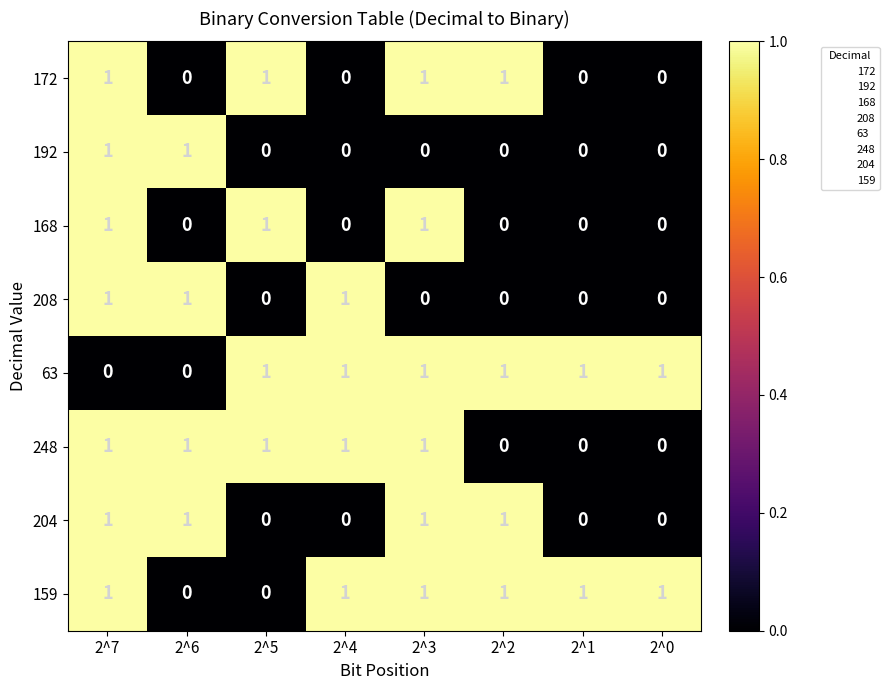

The 248 series shows 1 at 2^1. True or false?

False